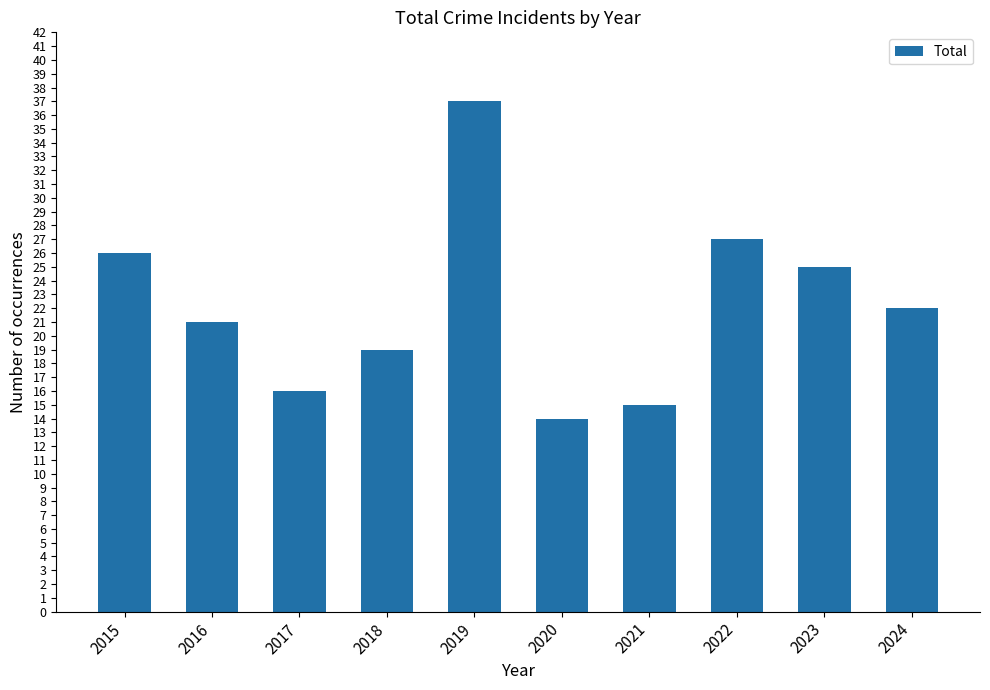

How many bars are there in total?

10